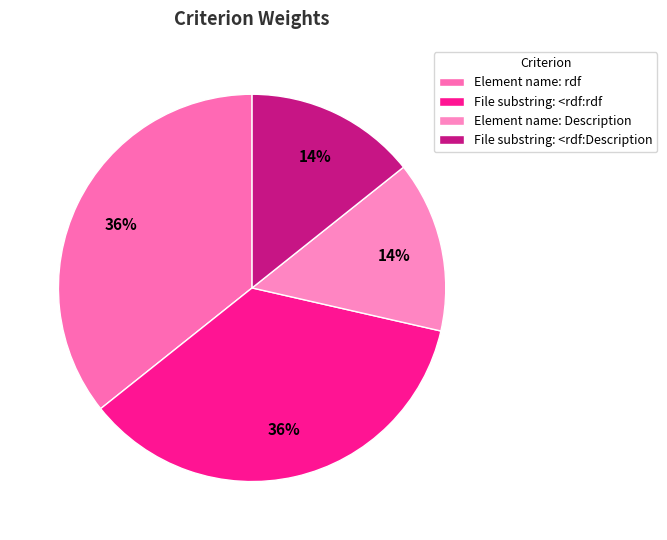

Which has a higher value, File substring: <rdf:rdf or File substring: <rdf:Description?

File substring: <rdf:rdf